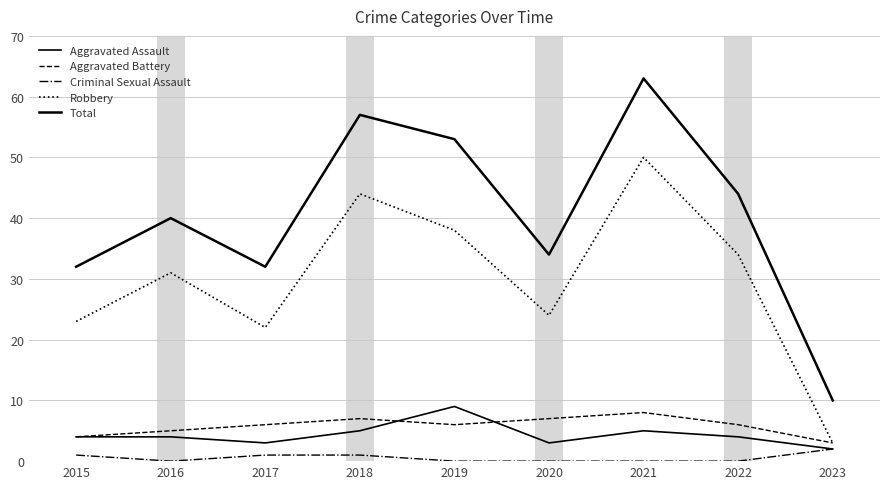

What is the difference between the highest and lowest values at 2023?

8